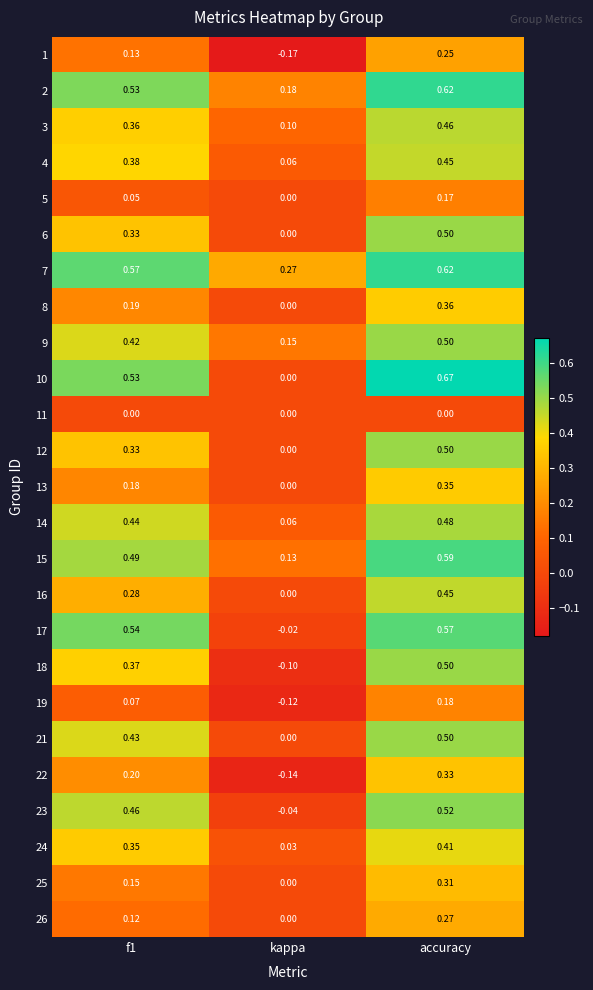

Where is 7 nearest to the value 0?

kappa